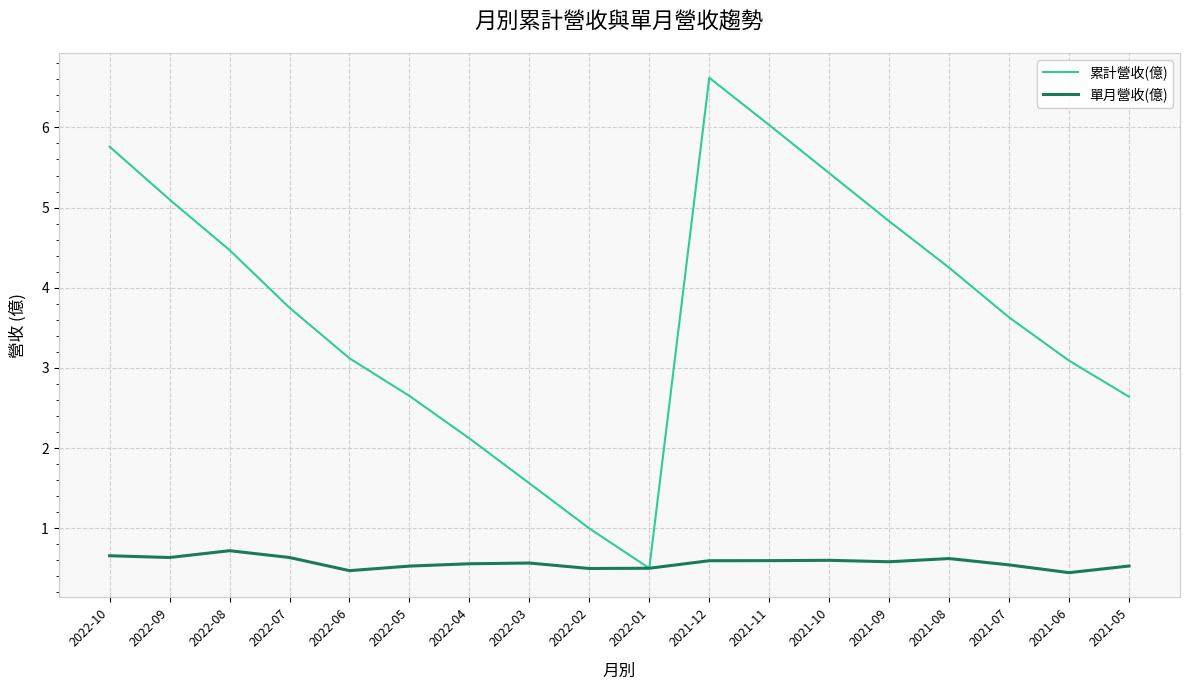

Does the chart display data point markers on the line(s)?

No